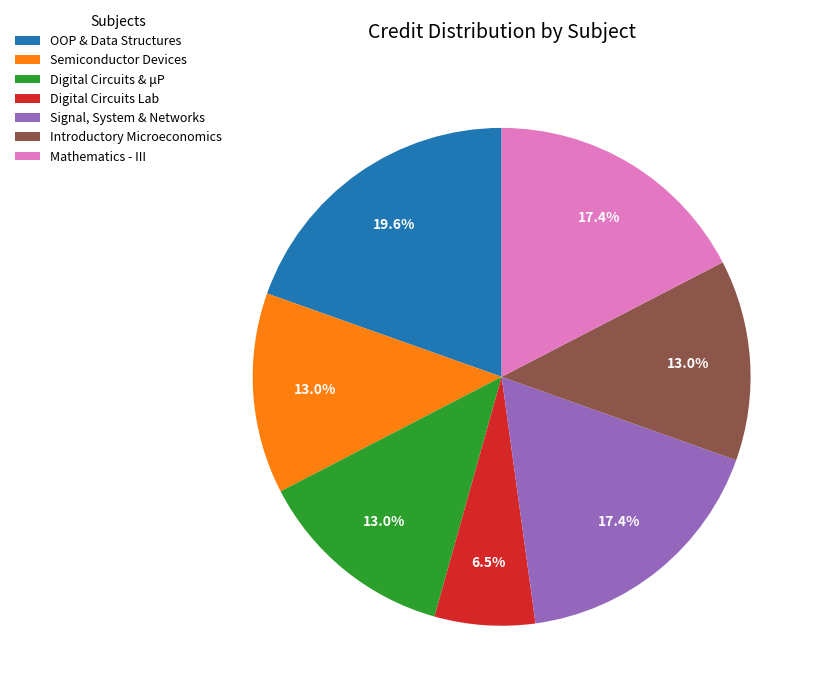

Does Digital Circuits Lab represent more than half of the total?

No